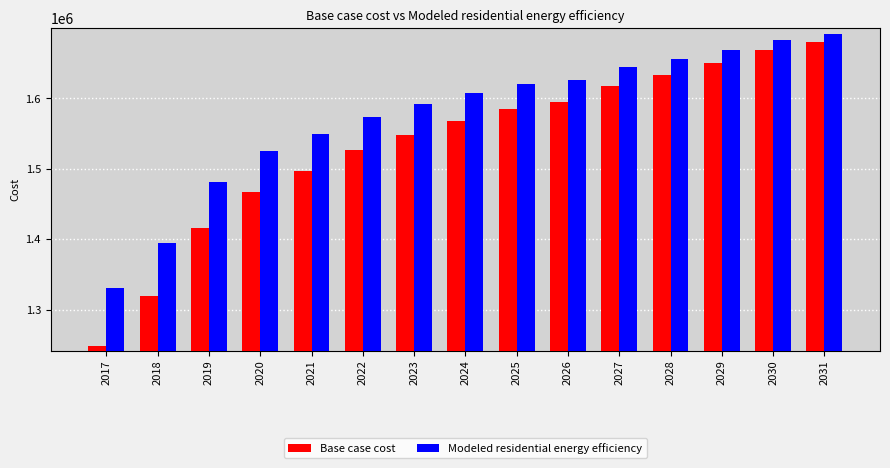

Which series has the widest spread of values?

Base case cost